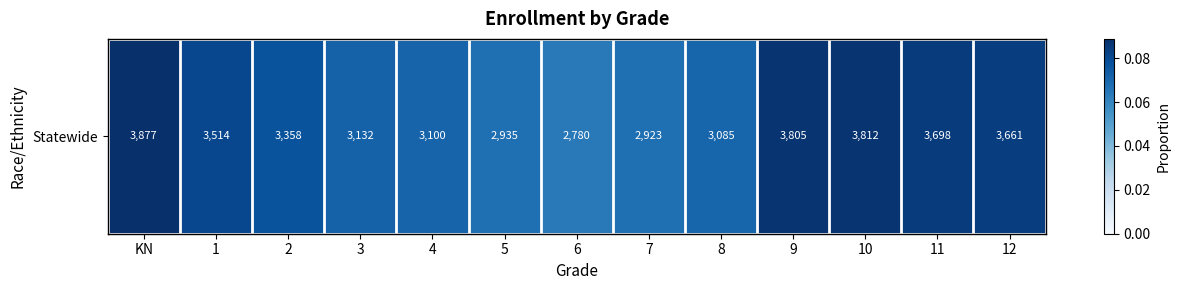

Which label corresponds to the largest value in the chart?

KN